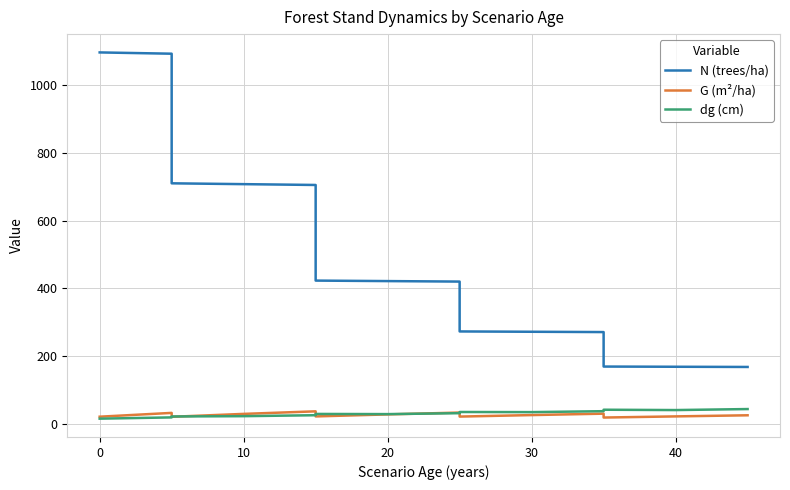

True or false: dg (cm) has a value of 21.4 at 16.

False